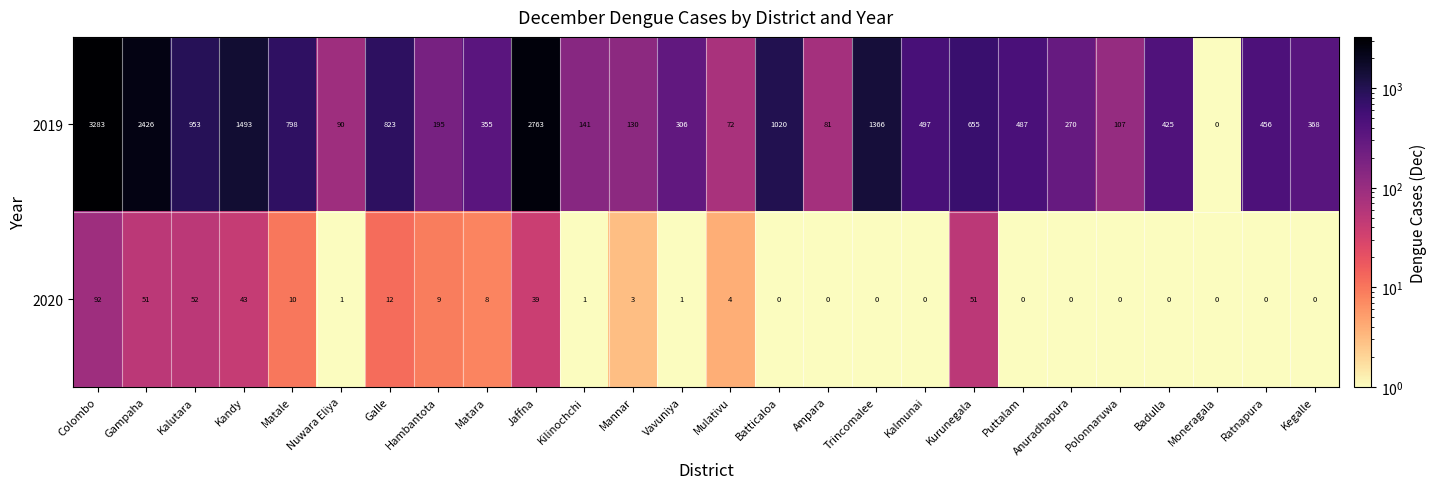

What is the average value of the 2019 series?

752